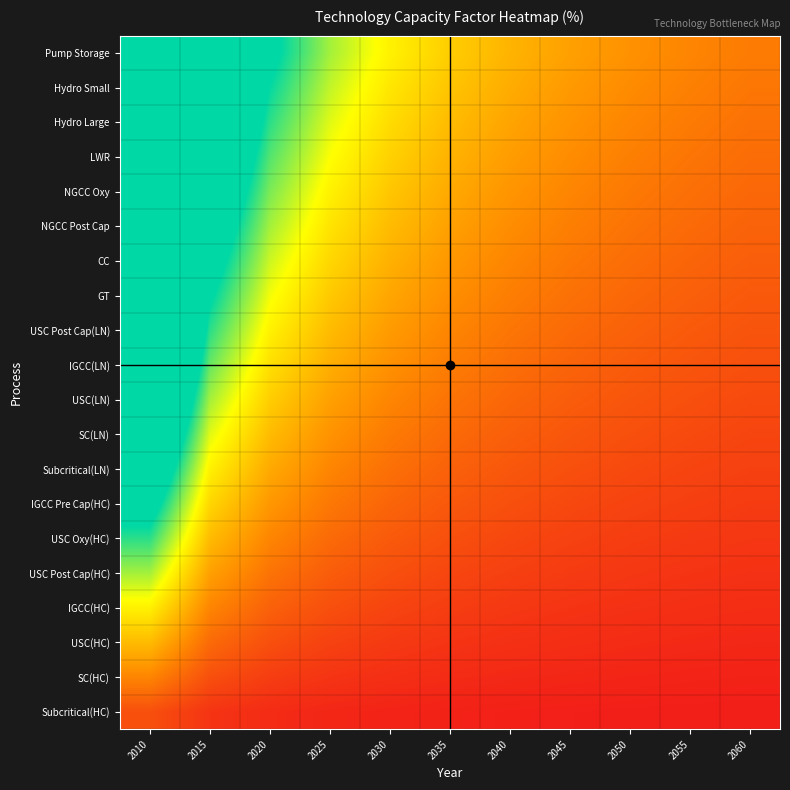

What is the spread (max minus min) of values at 2050?

1.2